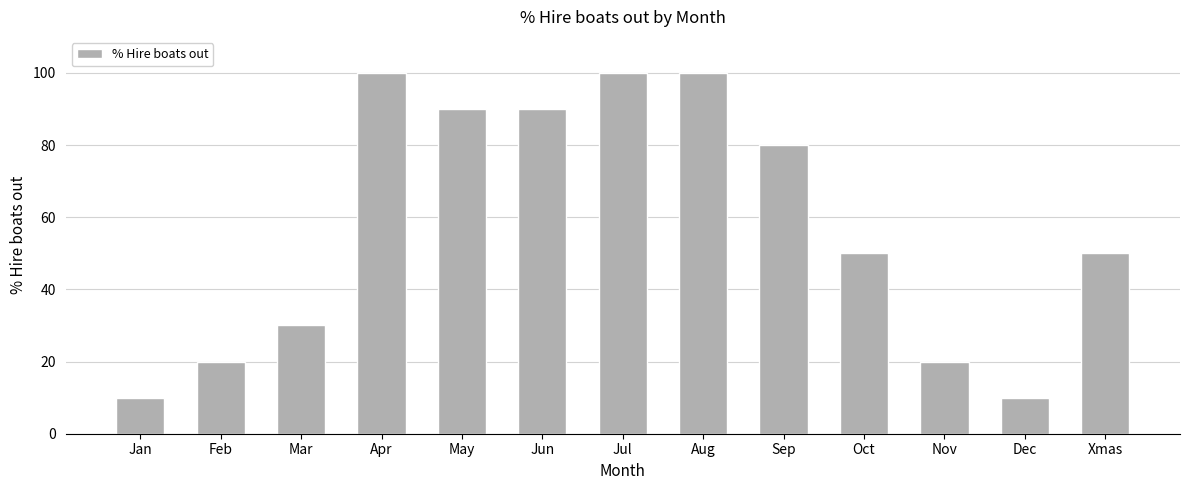

What is the smallest value displayed?

10